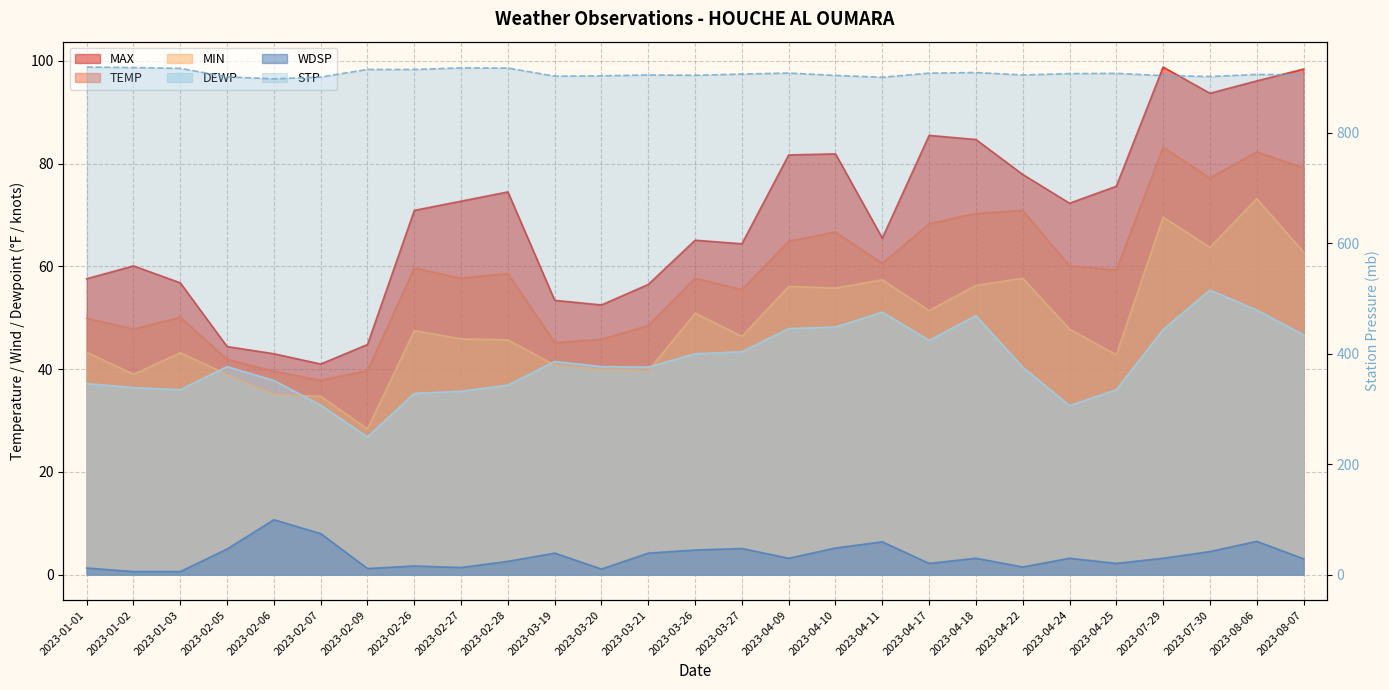

What is the sum of the TEMP values at 2023-03-21 and 2023-04-18?

118.8